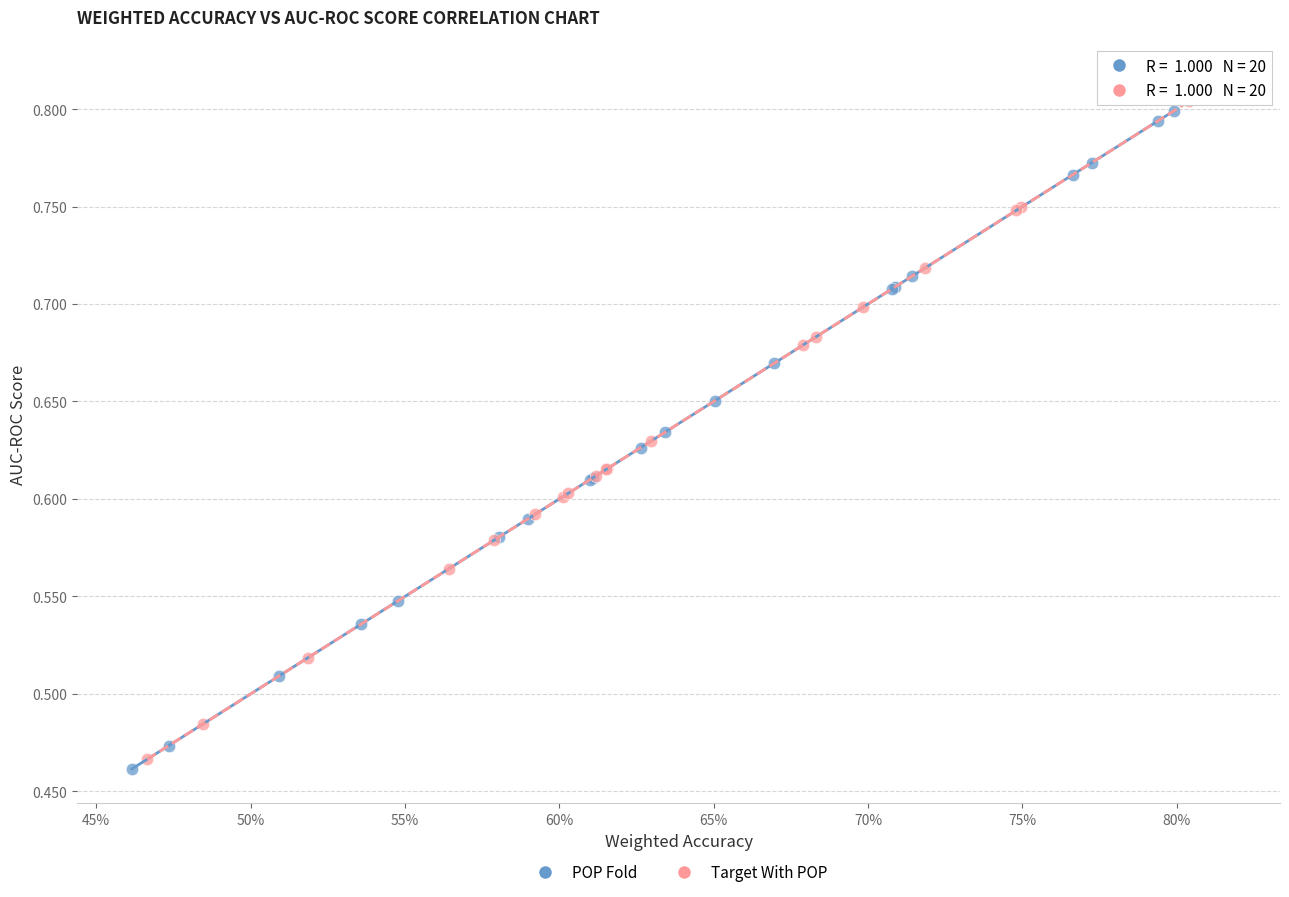

Which series contains the highest Y value?

Target With POP